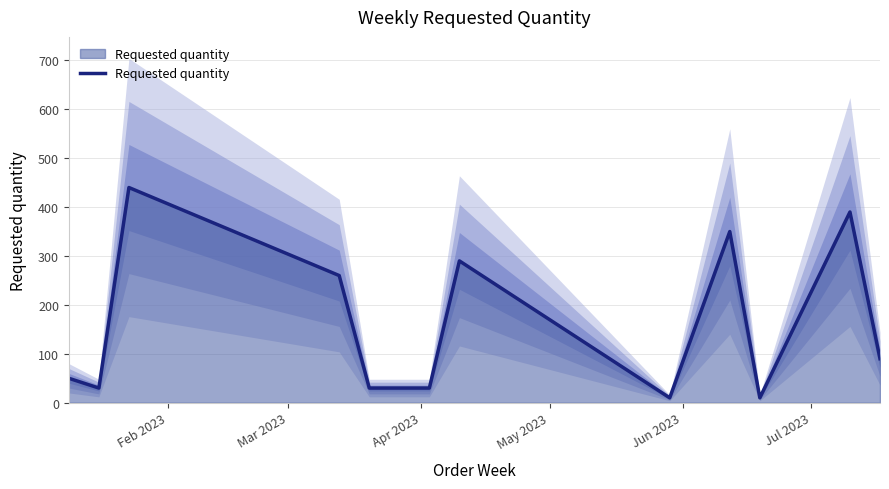

What is the average value?

165